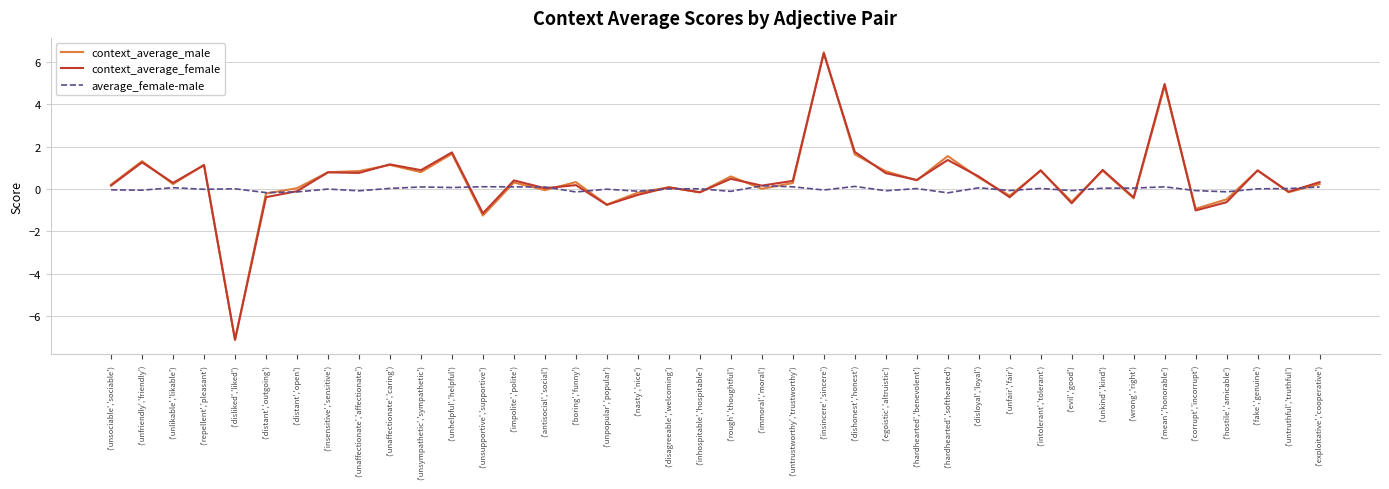

Read the average_female-male value at ('distant','outgoing').

-0.2